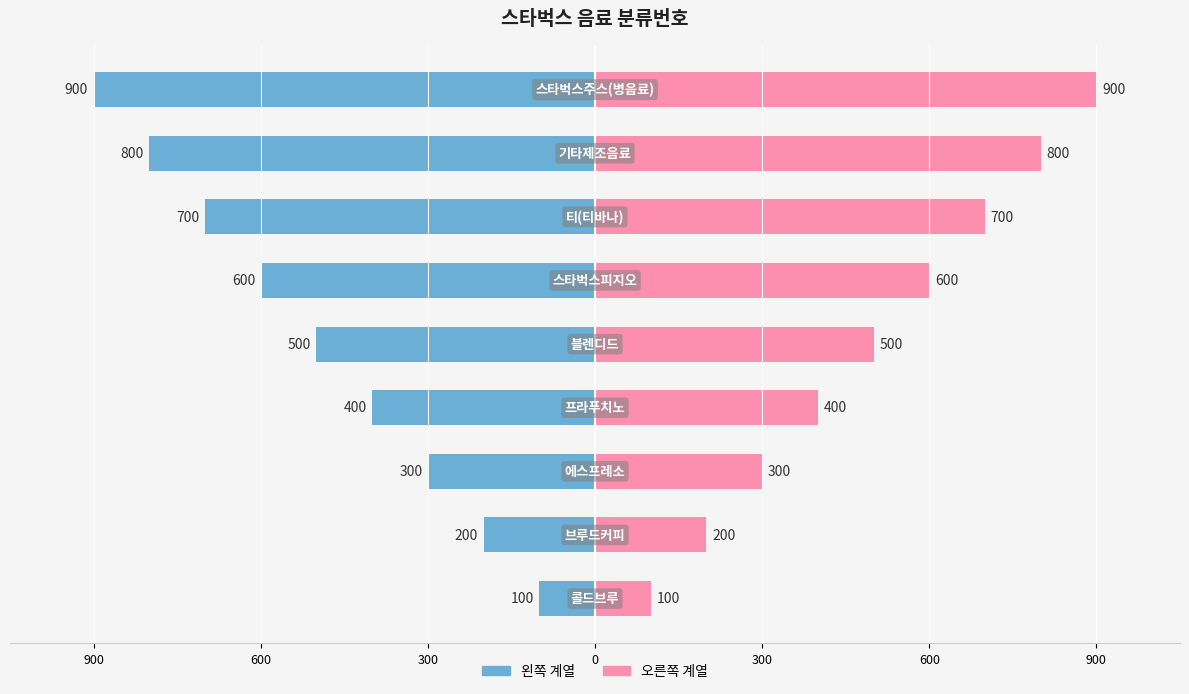

What is the spread (max minus min) of values at 300?

600